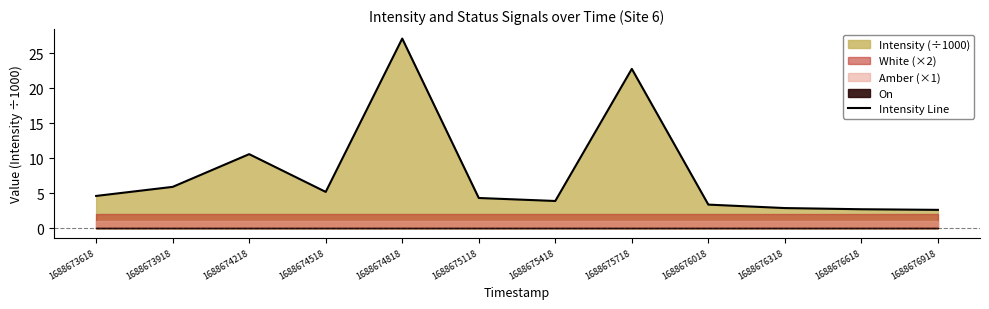

Reading left to right, transcribe all the data shown in this chart.

1688673618=4.6	1688673918=5.9	1688674218=10.6	1688674518=5.2	1688674818=27.1	1688675118=4.3	1688675418=3.9	1688675718=22.8	1688676018=3.4	1688676318=2.9	1688676618=2.7	1688676918=2.6